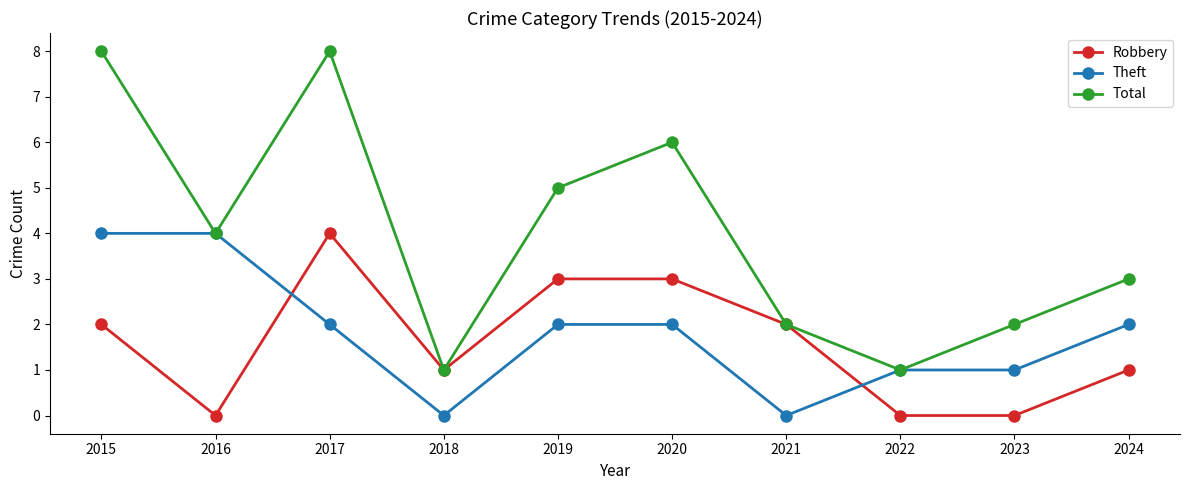

Where is the first local minimum for Theft?

2018